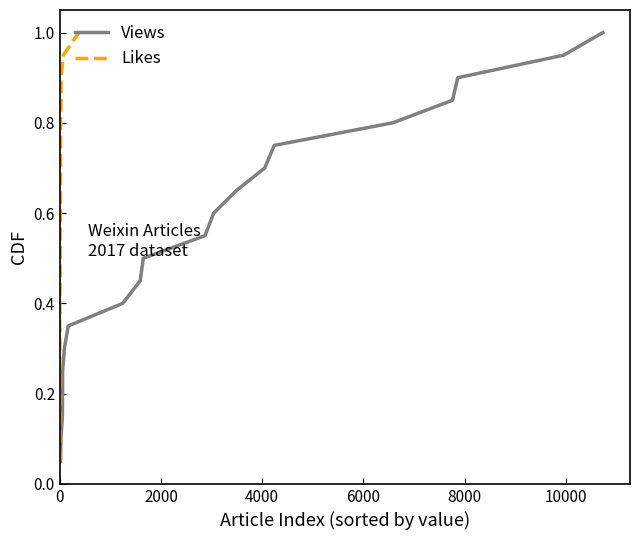

What is the highest value of the Views series?

1.0